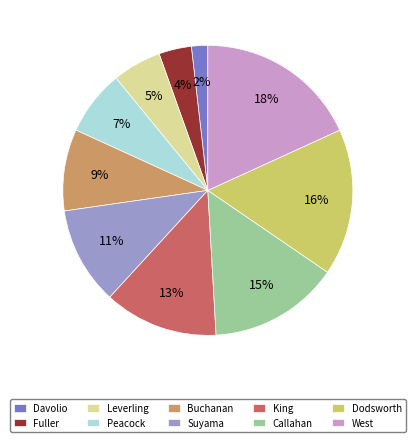

Rank the categories by value from lowest to highest.

Davolio, Fuller, Leverling, Peacock, Buchanan, Suyama, King, Callahan, Dodsworth, West